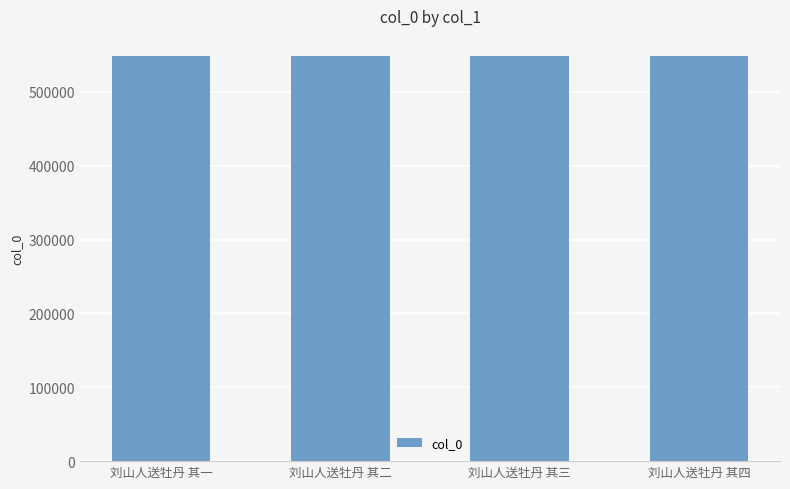

The value at 刘山人送牡丹 其二 is 548539. True or false?

True